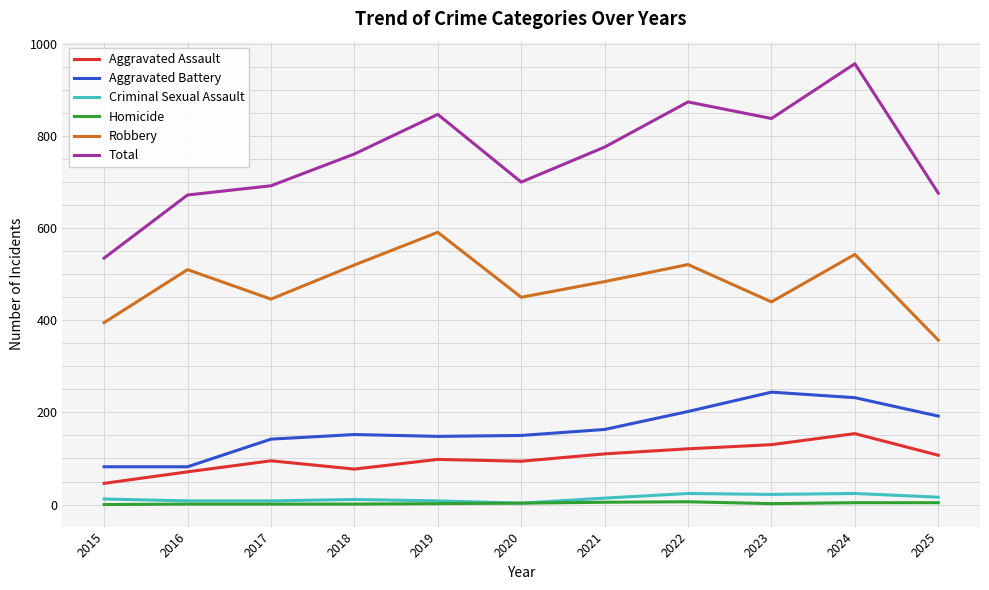

What value does the Aggravated Assault series have at 2022, to the nearest 10?

120